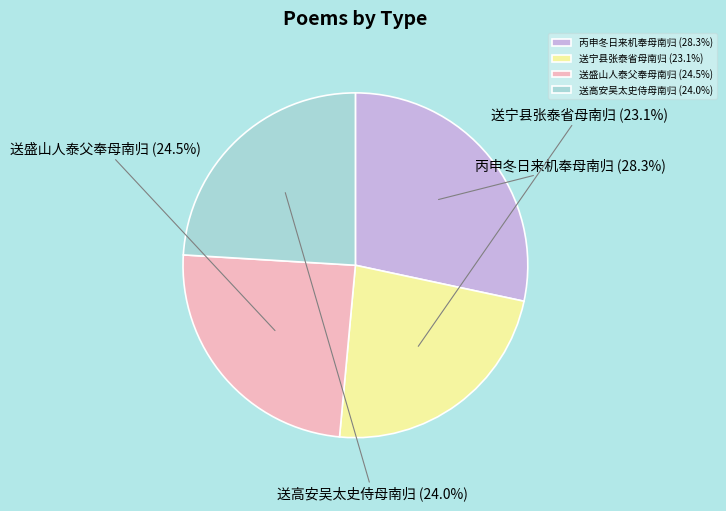

How many segments does this pie chart have?

4